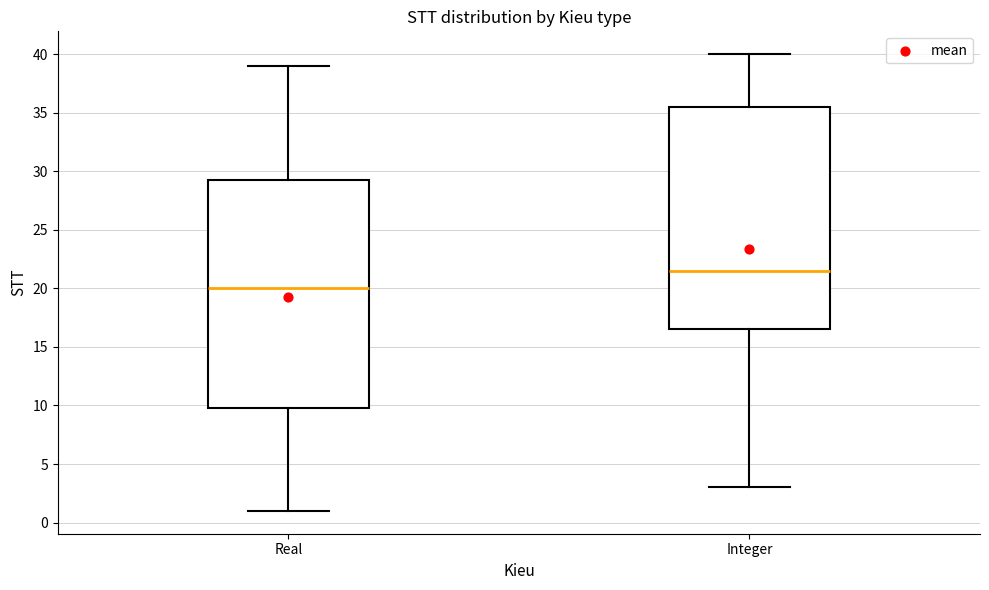

Where does the median line of the box for Real sit on the y-axis? The values are not printed on the chart, so give them approximately, as read against the axis.

20.0